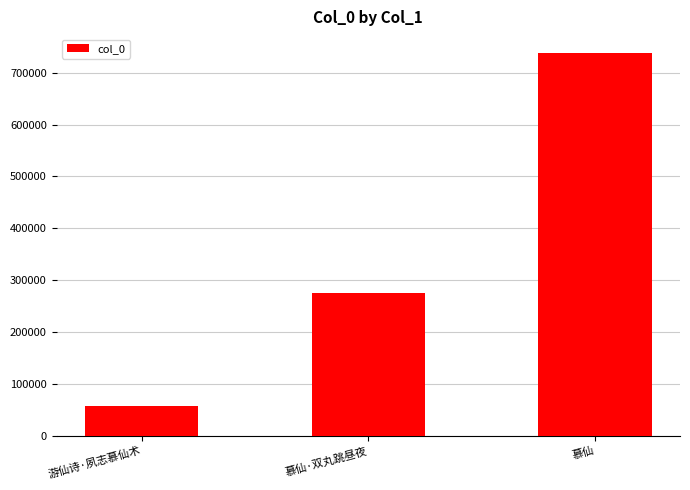

What is the change in value from 慕仙·双丸跳昼夜 to 慕仙?

+462950